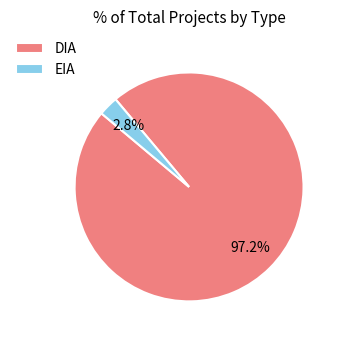

The EIA slice represents 3% of the pie. True or false?

True